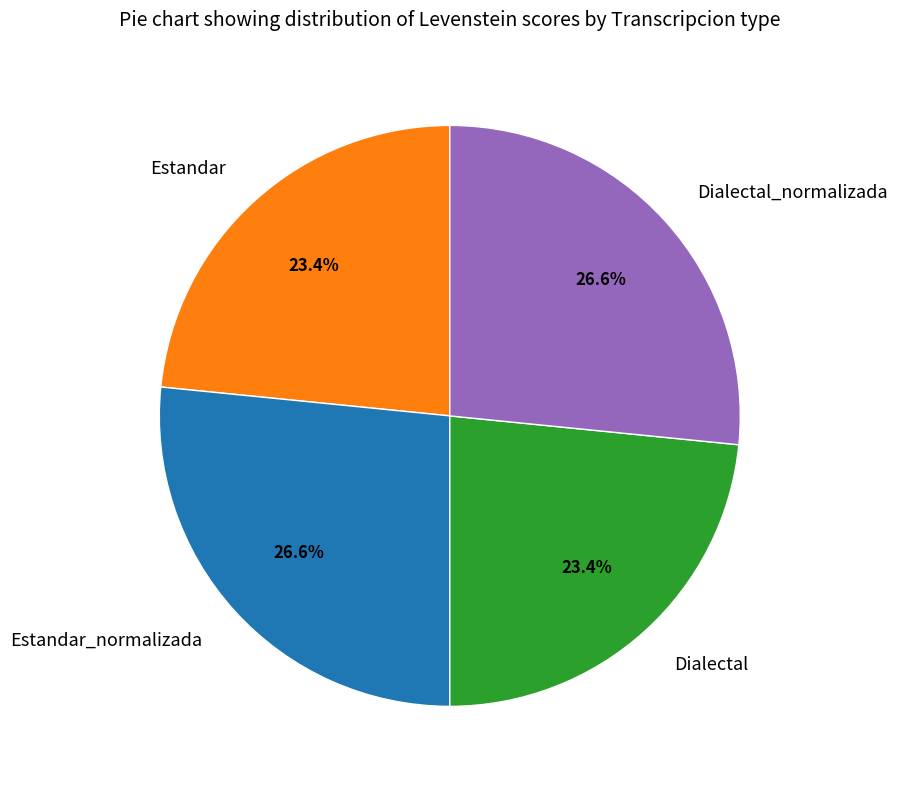

The Estandar_normalizada slice represents 33% of the pie. True or false?

False